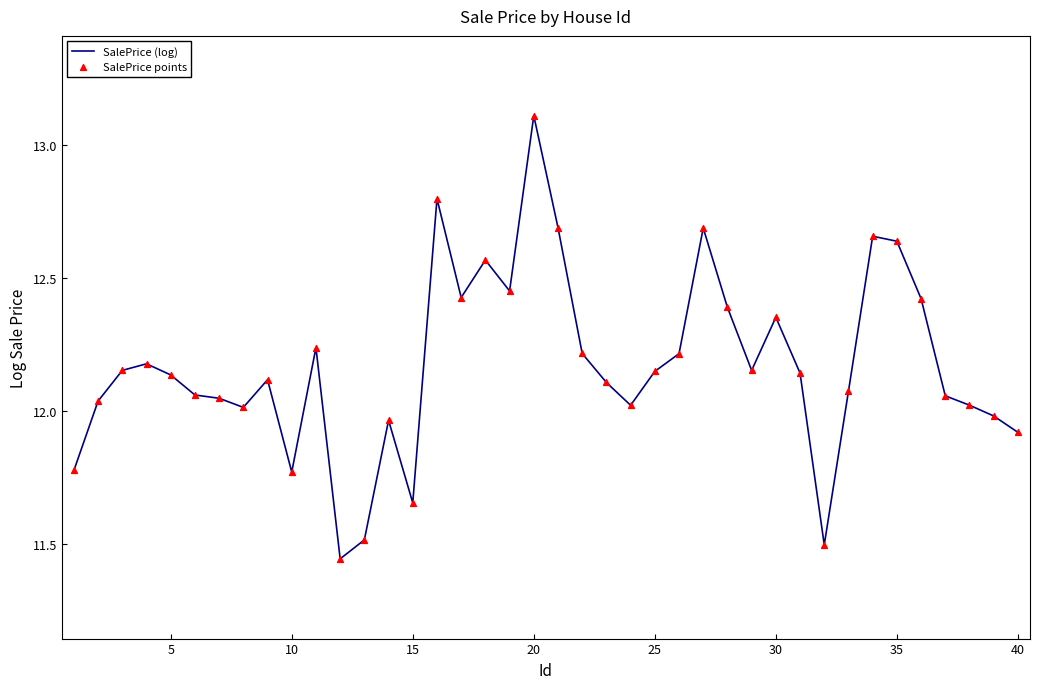

What is the difference between the maximum and minimum values?

1.7